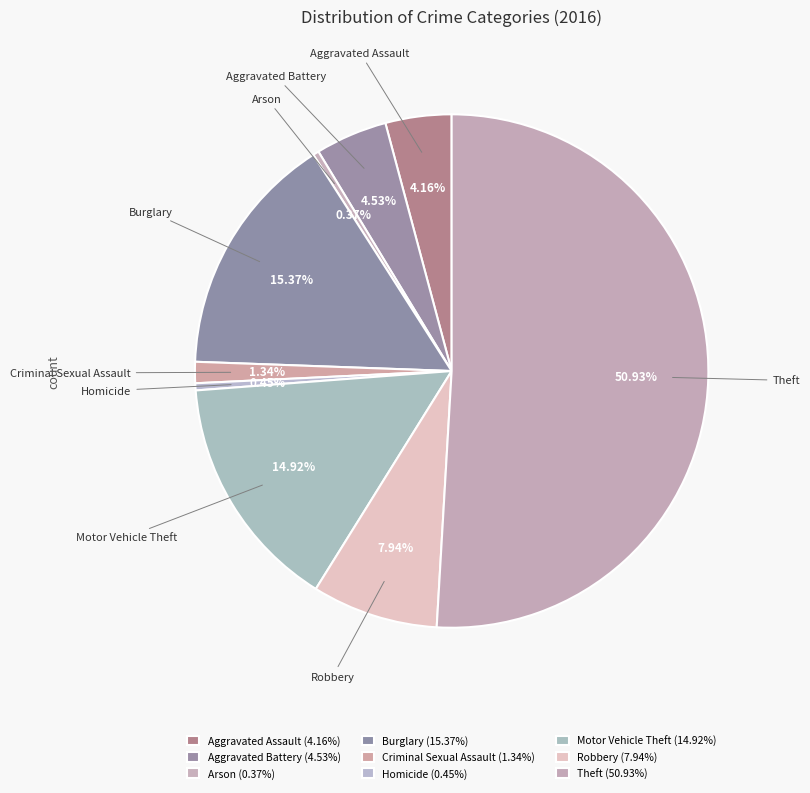

What is the largest slice in the pie chart?

Theft